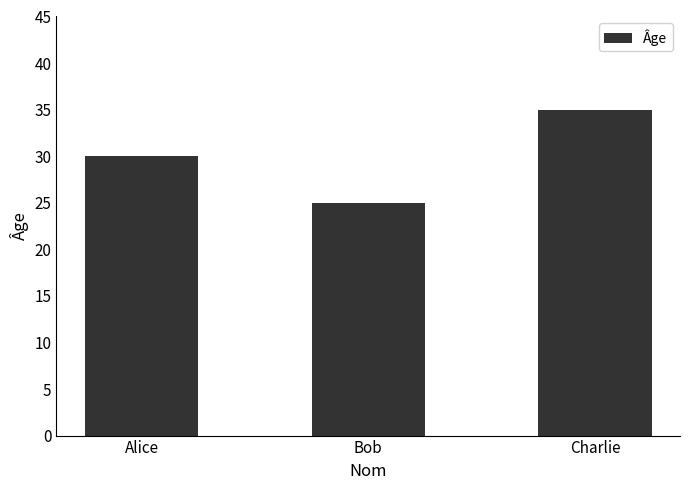

Reading left to right, transcribe all the data shown in this chart.

Alice=30	Bob=25	Charlie=35